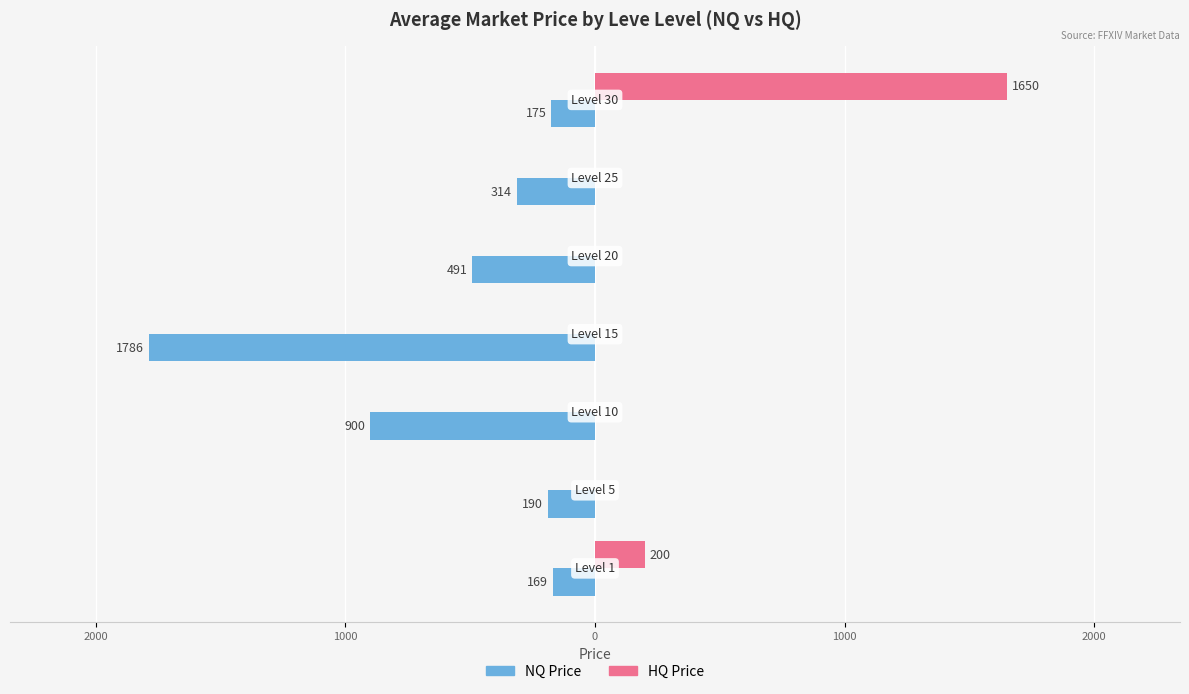

What are all the series names shown in the legend?

NQ Price, HQ Price